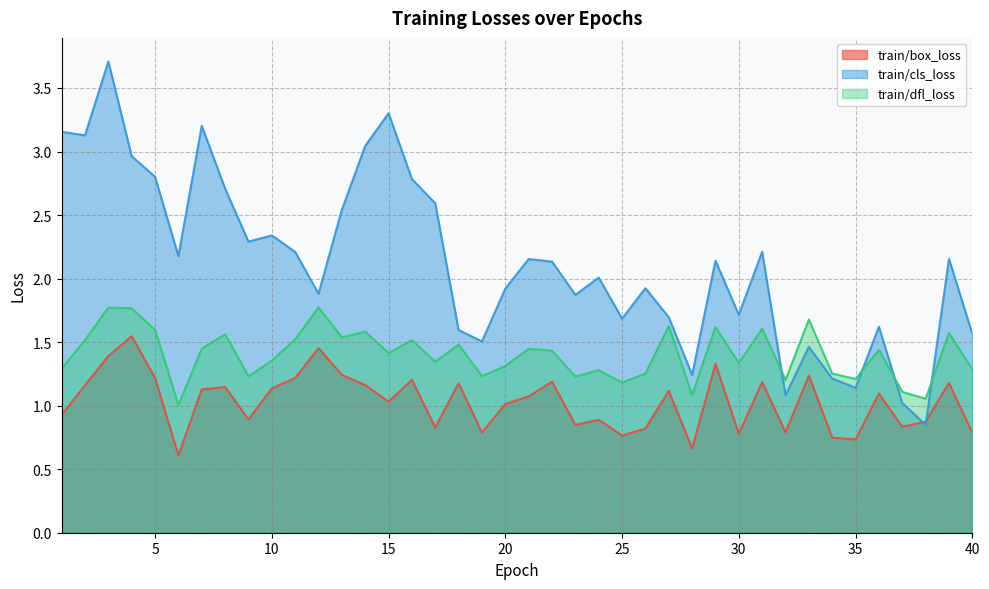

How many lines are shown in the chart?

3